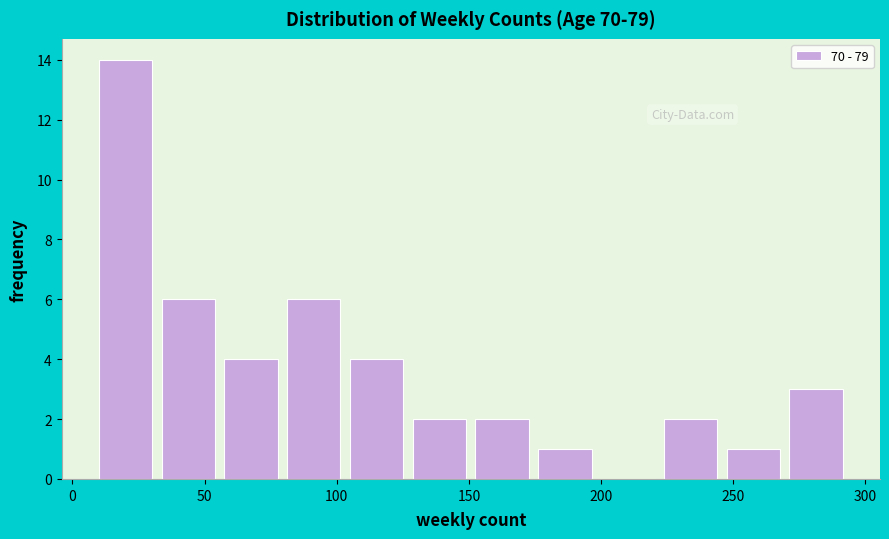

What is the height of the bar covering 60 to 80 on the x-axis? Neither the bar edges nor the heights are printed on the chart, so give them approximately, as read against the axes.

4